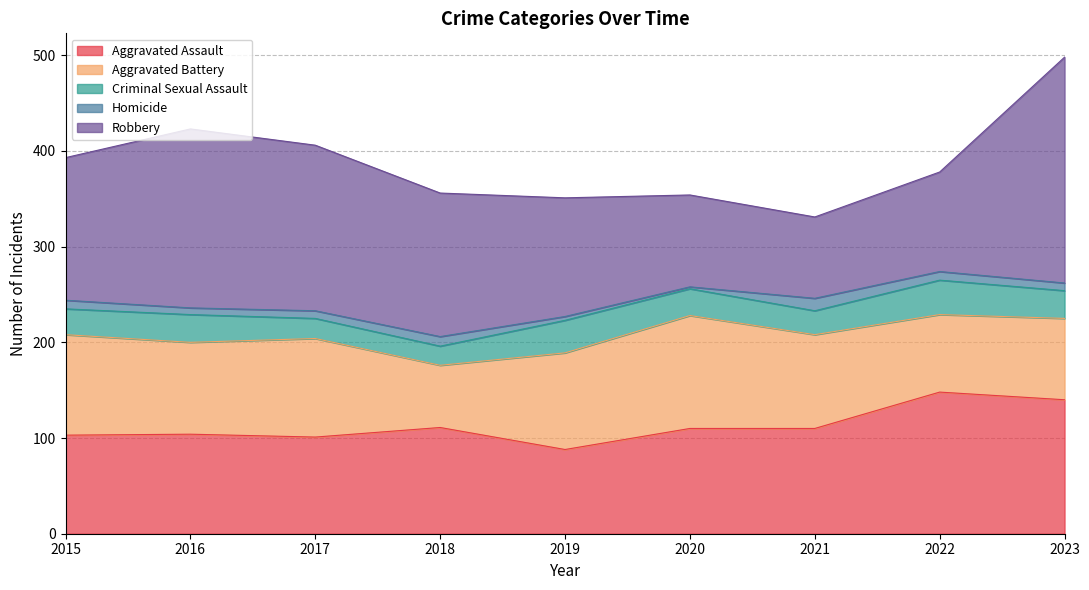

Reading left to right, what are all the values shown in this chart?

Aggravated Assault: 103	104	101	111	88	110	110	148	140
Aggravated Battery: 105	96	103	65	101	118	98	81	85
Criminal Sexual Assault: 27	29	21	20	34	28	25	36	29
Homicide: 9	7	8	10	4	2	13	9	8
Robbery: 149	187	173	150	124	96	85	104	236